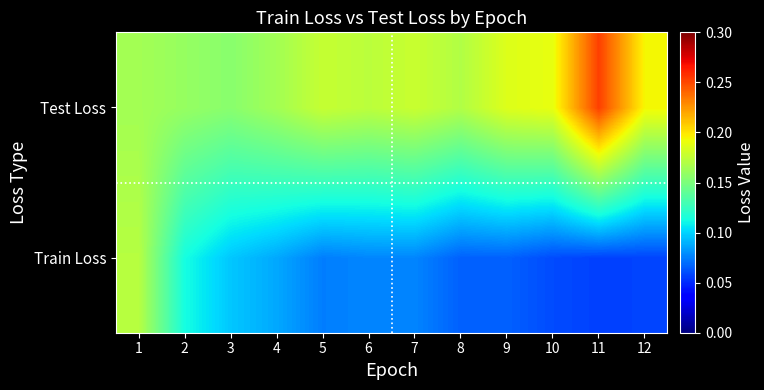

Reading right to left, transcribe all the data shown in this chart.

Train Loss: 12=0.1	11=0.1	10=0.1	9=0.1	8=0.1	7=0.1	6=0.1	5=0.1	4=0.1	3=0.1	2=0.1	1=0.2
Test Loss: 12=0.2	11=0.3	10=0.2	9=0.2	8=0.2	7=0.2	6=0.2	5=0.2	4=0.2	3=0.2	2=0.2	1=0.2